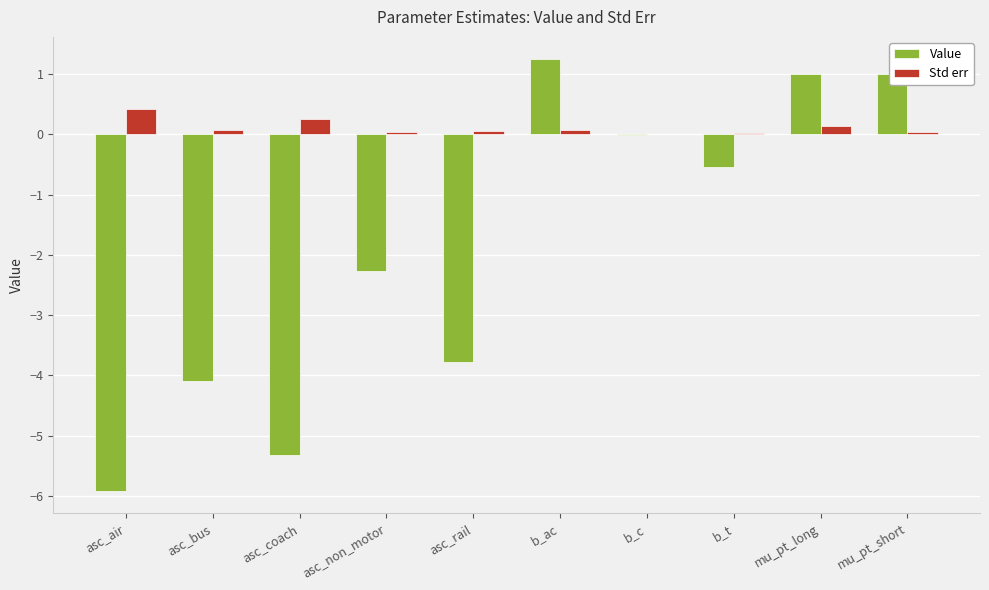

What are all the series names shown in the legend?

Value, Std err